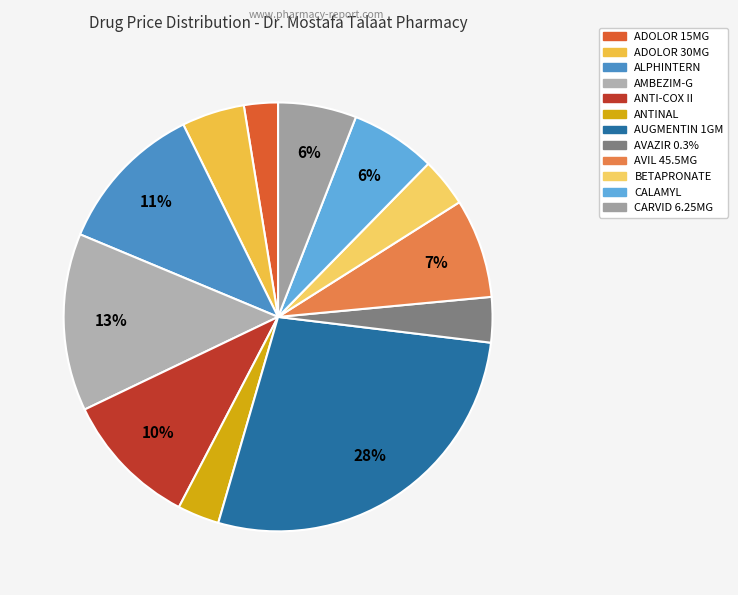

True or false: AVIL 45.5MG accounts for 7% of the total.

True